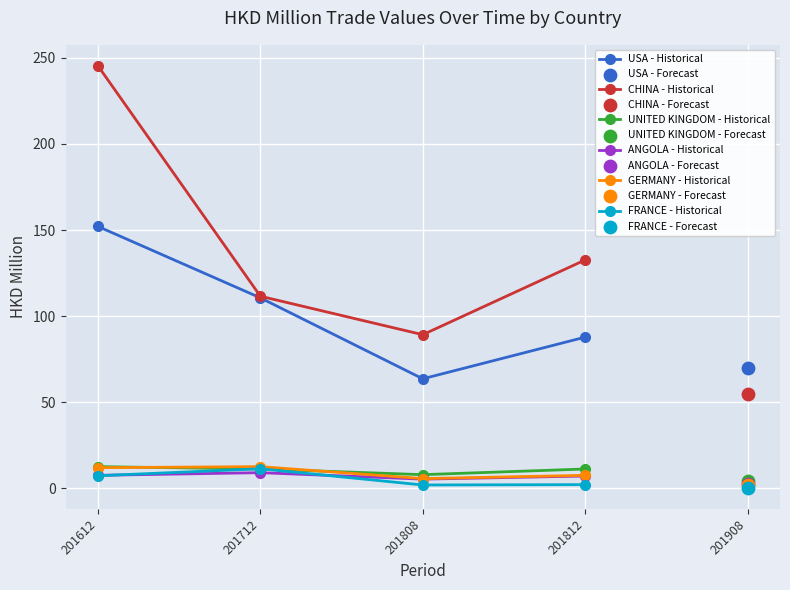

What is the value of the ANGOLA - Historical point at the 2nd from the left?

9.1